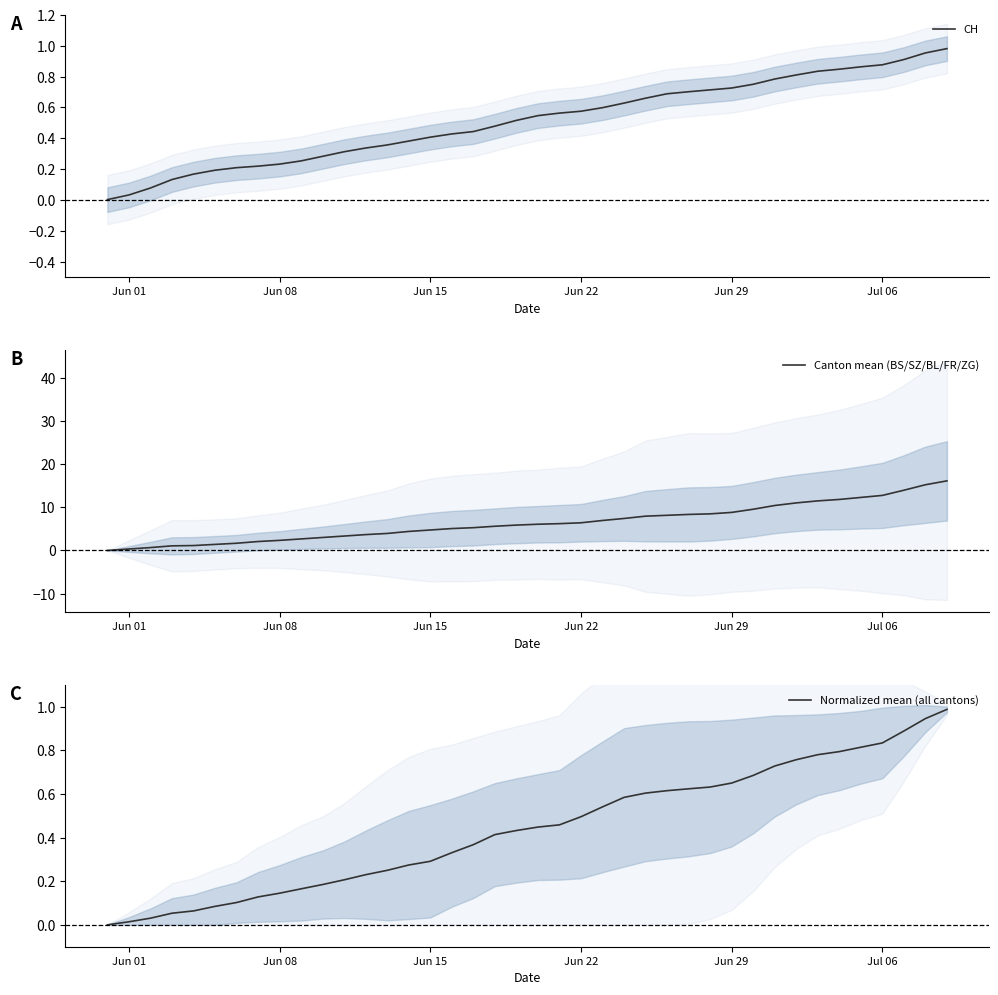

What is the highest value of the Canton mean (BS/SZ/BL/FR/ZG) series?

16.1